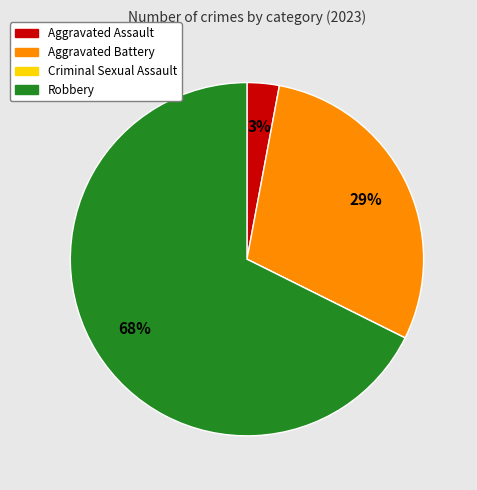

To the nearest percent, what is the difference between the largest and smallest slice percentages?

68%